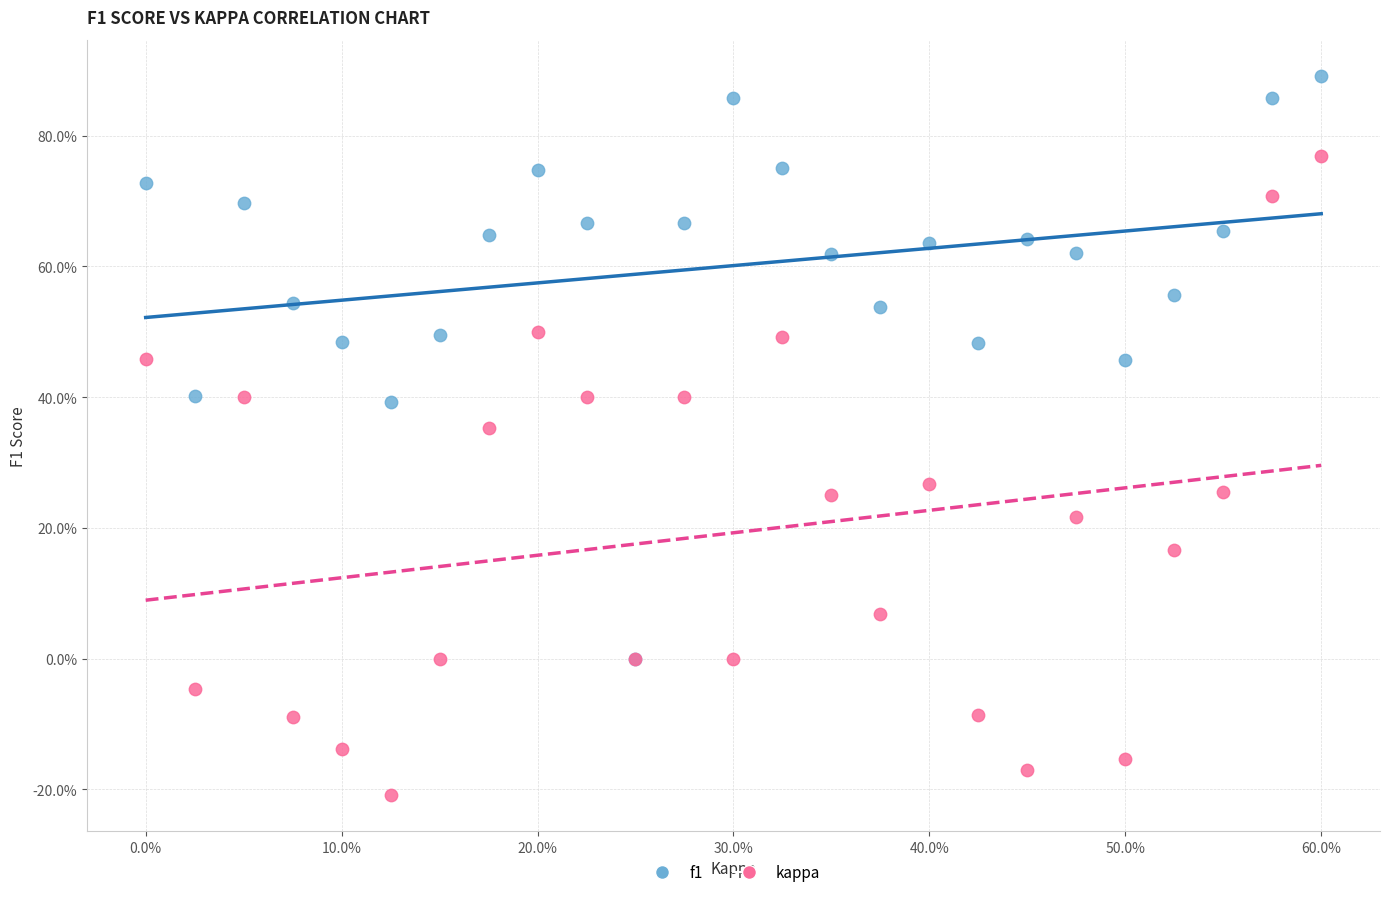

Which series has the widest spread of Y values?

kappa